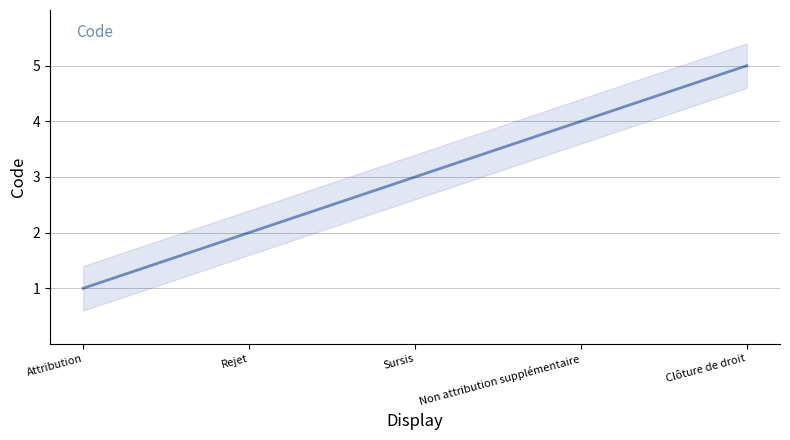

Where does the data first go above 3?

Non attribution supplémentaire